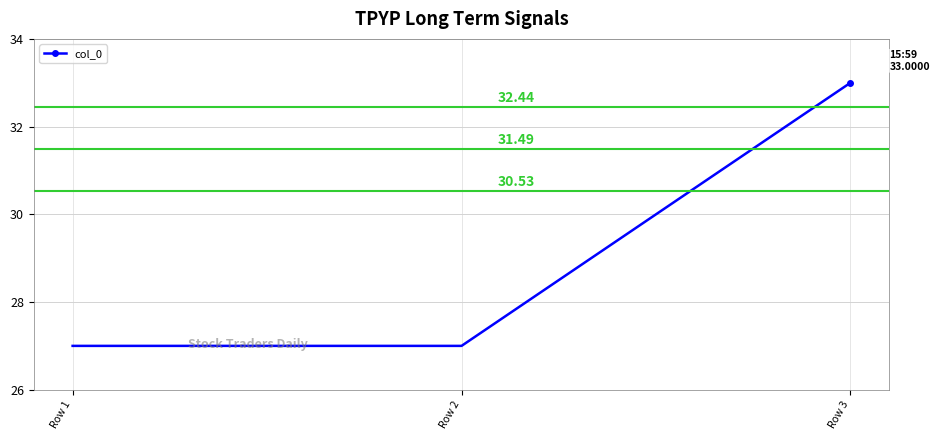

At which category does the chart reach its peak across all series?

Row 3